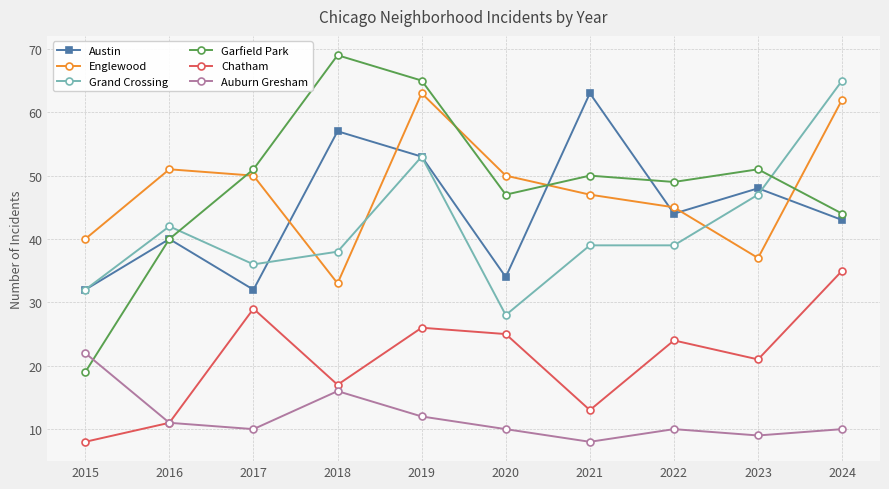

What is the value of the Austin point at the 9th from the left?

48